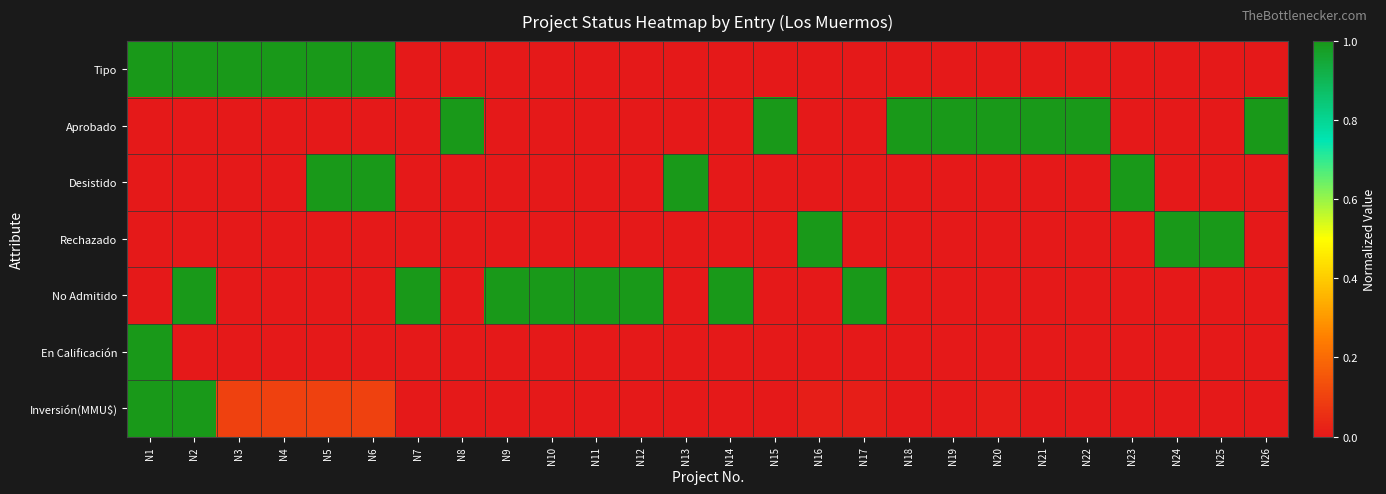

What is the maximum value shown in the chart?

1.0